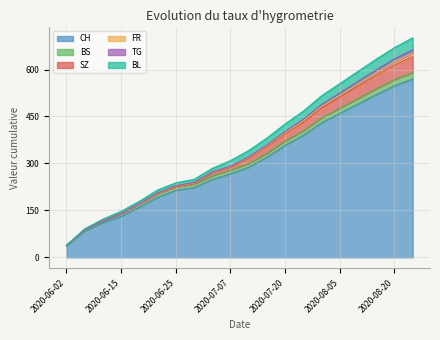

The BS series shows 13 at 2020-07-15. True or false?

True